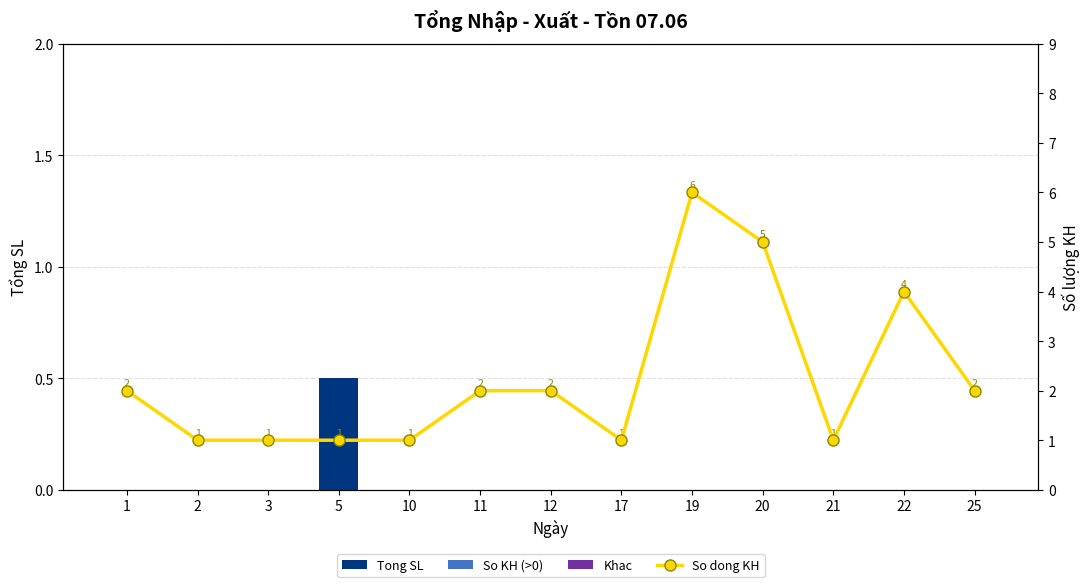

True or false: So dong KH has a value of 2.0 at 12.

True